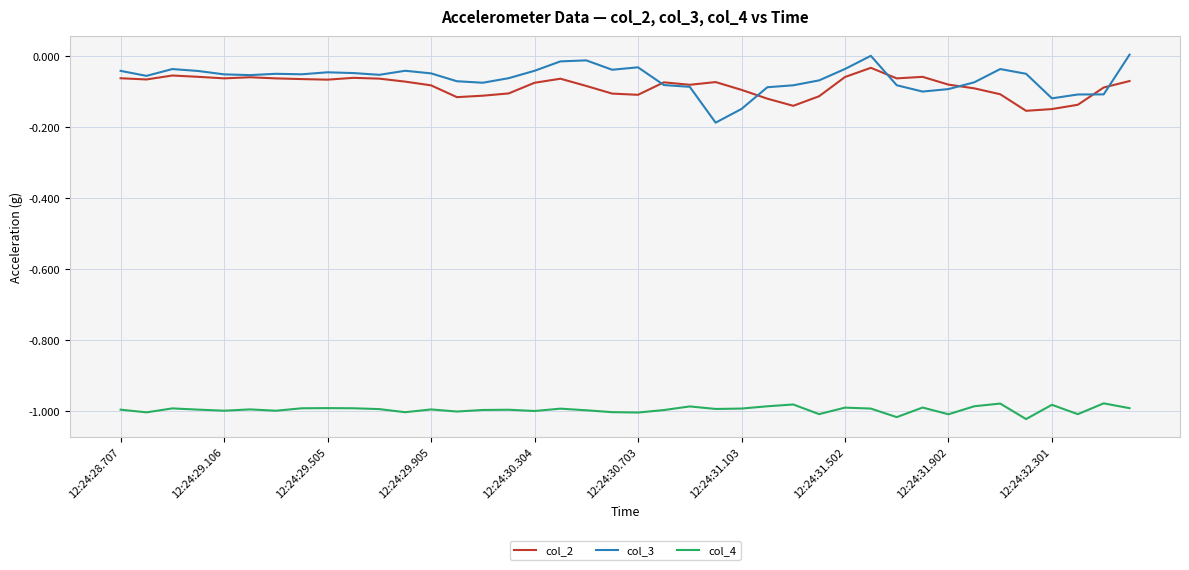

True or false: col_4 and col_3 cross at least once.

False